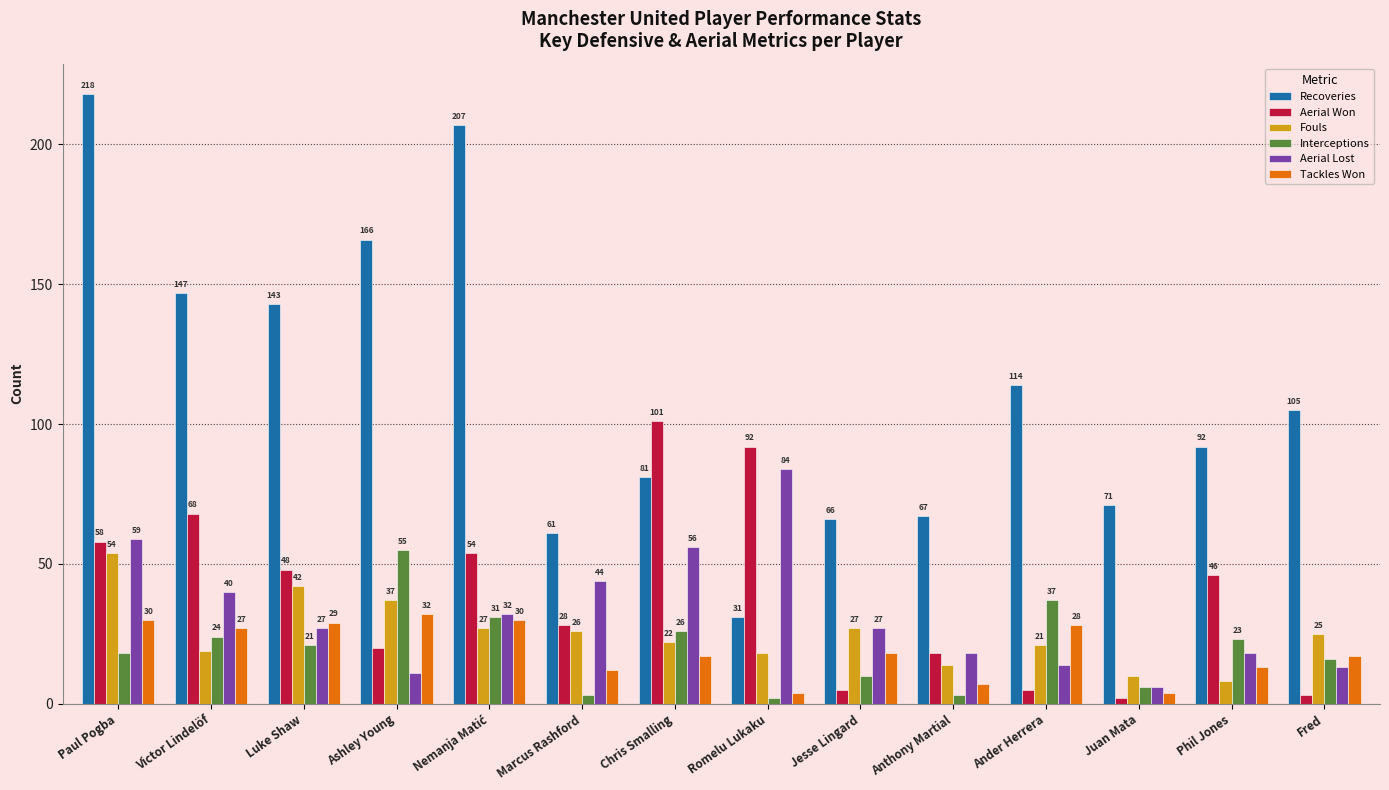

Reading left to right, list all the values displayed in this chart.

Recoveries: 218	147	143	166	207	61	81	31	66	67	114	71	92	105
Aerial Won: 58	68	48	20	54	28	101	92	5	18	5	2	46	3
Fouls: 54	19	42	37	27	26	22	18	27	14	21	10	8	25
Interceptions: 18	24	21	55	31	3	26	2	10	3	37	6	23	16
Aerial Lost: 59	40	27	11	32	44	56	84	27	18	14	6	18	13
Tackles Won: 30	27	29	32	30	12	17	4	18	7	28	4	13	17